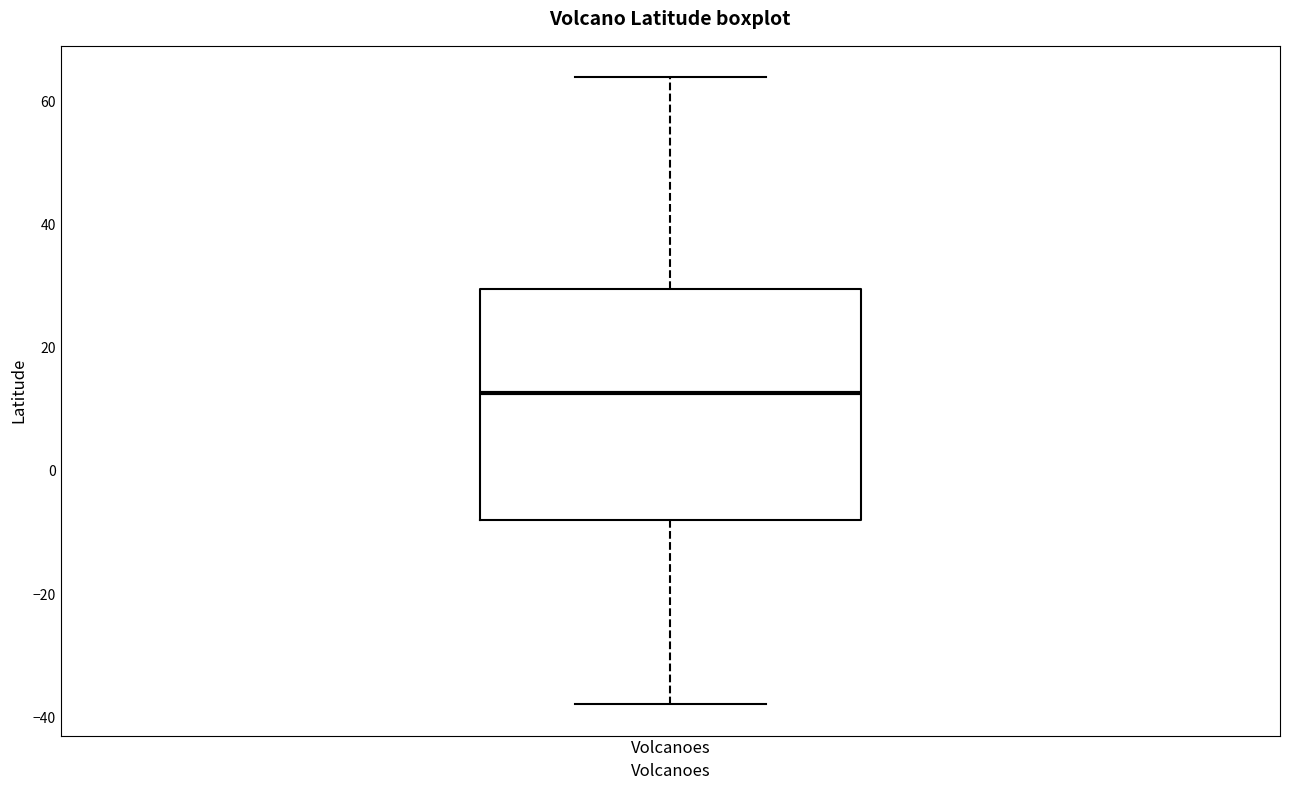

Read this box plot against the y-axis: the position of the median line, the range covered by the box, and the ends of both whiskers. The values are not printed on the chart, so give them approximately, as read against the axis.

median 12, box -8 to 30, whiskers -38 to 64